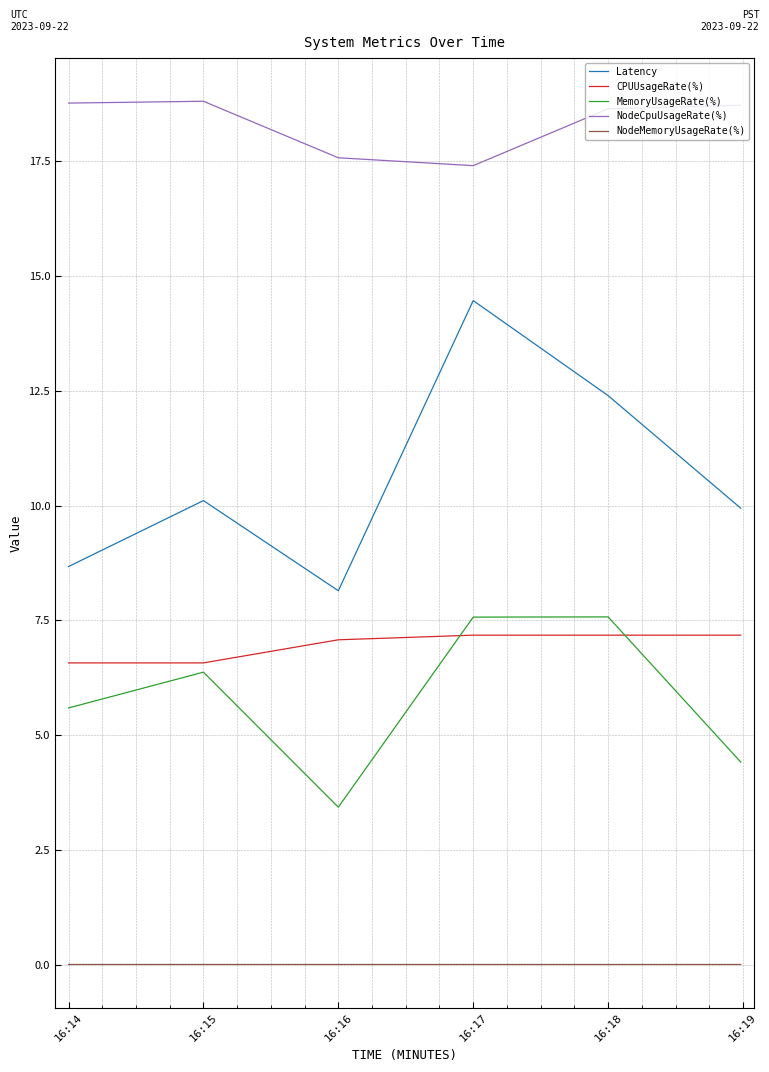

Which series has the largest range (max minus min)?

Latency